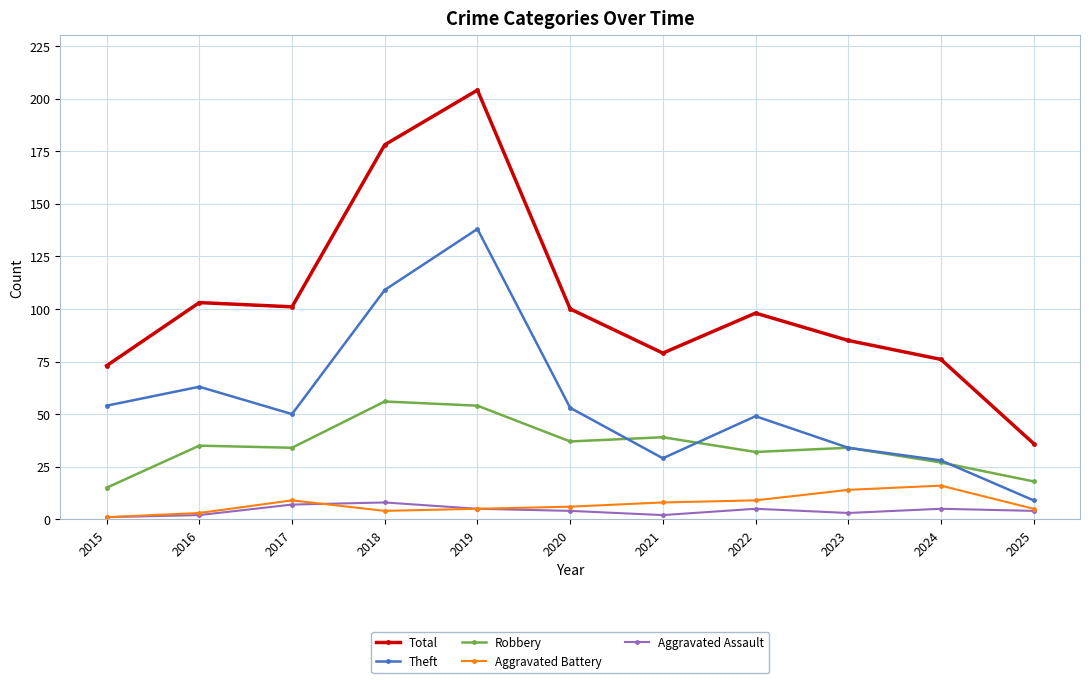

Which series has the widest spread of values?

Total